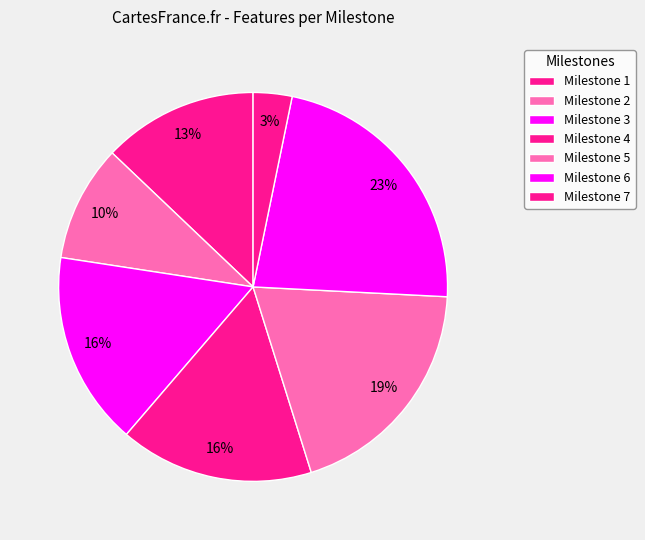

Is there a majority slice in this chart?

No